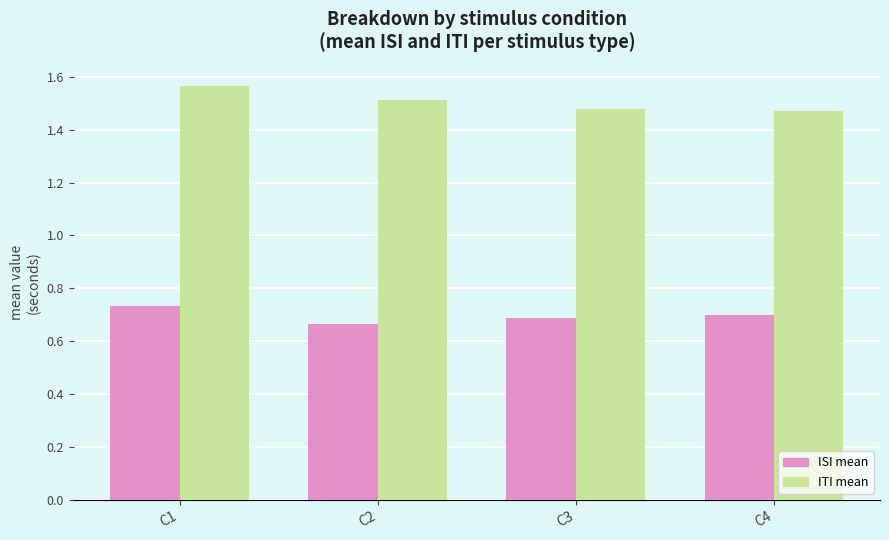

How many distinct data groups are displayed?

2